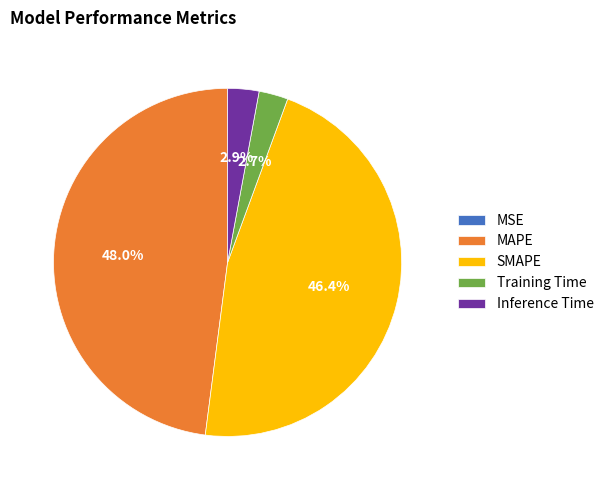

Does Inference Time represent more than half of the total?

No